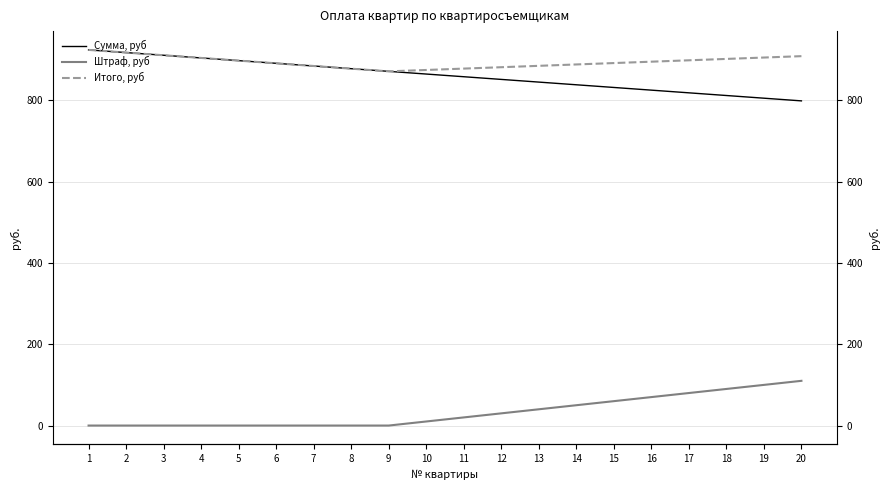

True or false: Штраф, руб and Сумма, руб cross at least once.

False